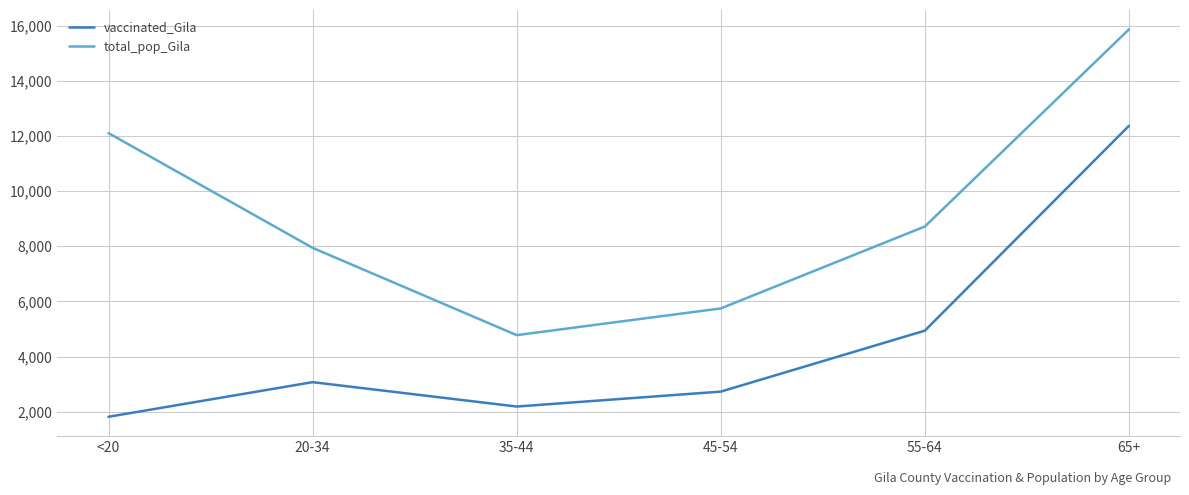

What is the difference between the second highest and second lowest values in the total_pop_Gila series?

6362